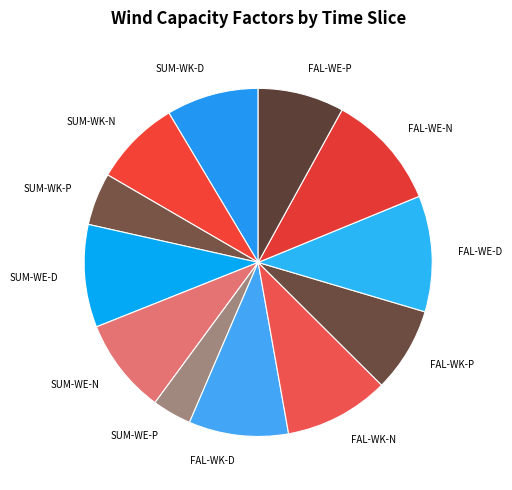

Rank the categories by value from highest to lowest.

FAL-WE-N, FAL-WE-D, FAL-WK-N, SUM-WE-D, FAL-WK-D, SUM-WE-N, SUM-WK-D, SUM-WK-N, FAL-WE-P, FAL-WK-P, SUM-WK-P, SUM-WE-P